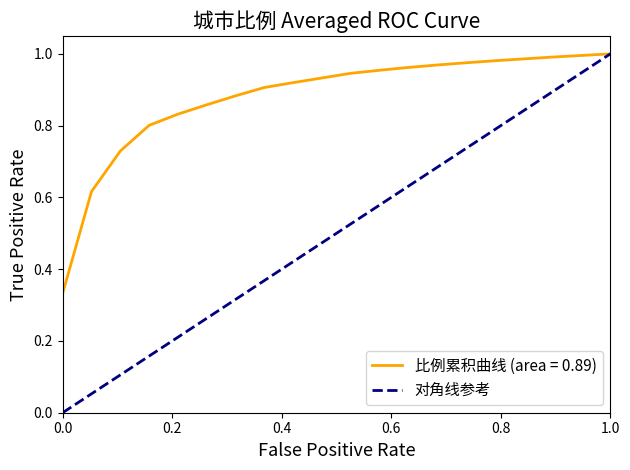

How many series are shown in this chart?

1